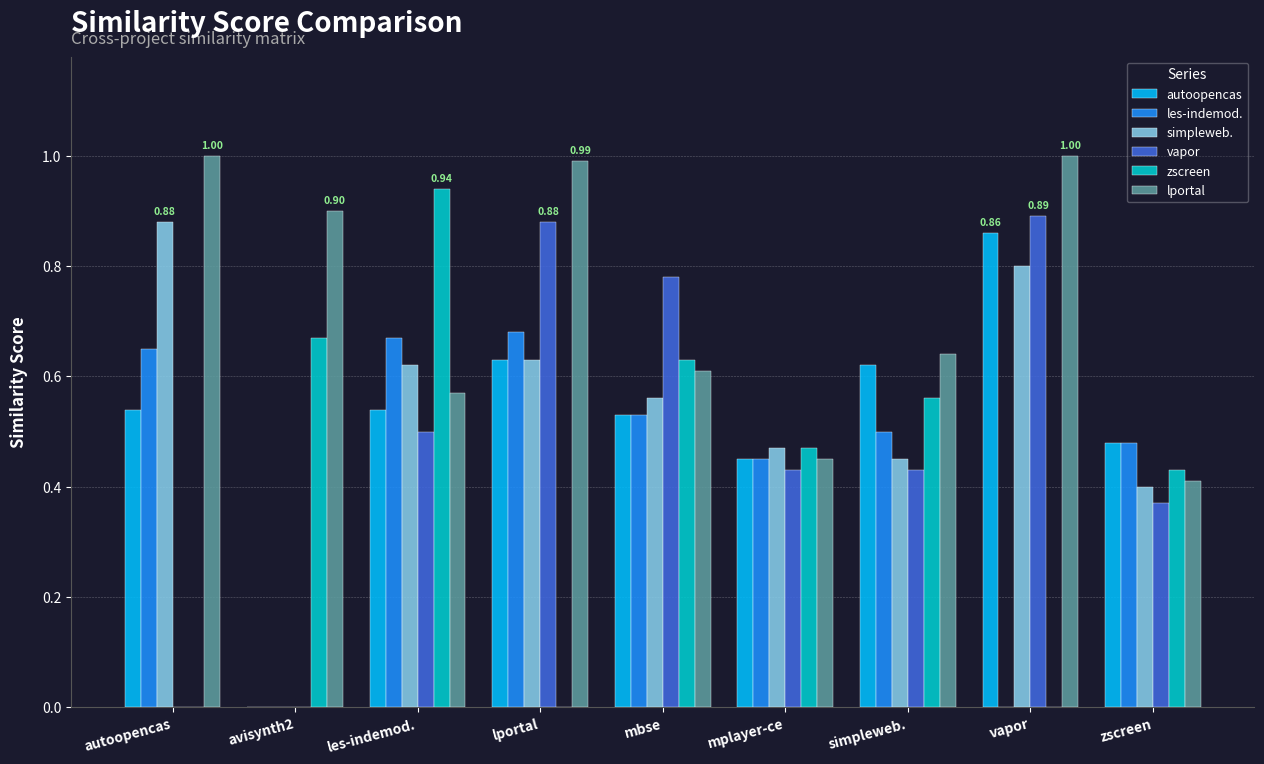

What is the sum of all les-indemod. values?

4.0